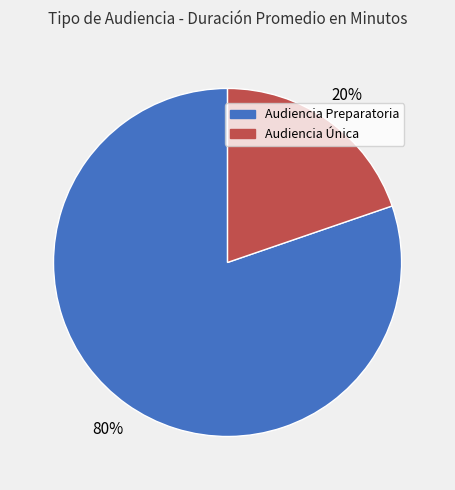

Is it true that Audiencia Preparatoria is 80% of the pie?

True